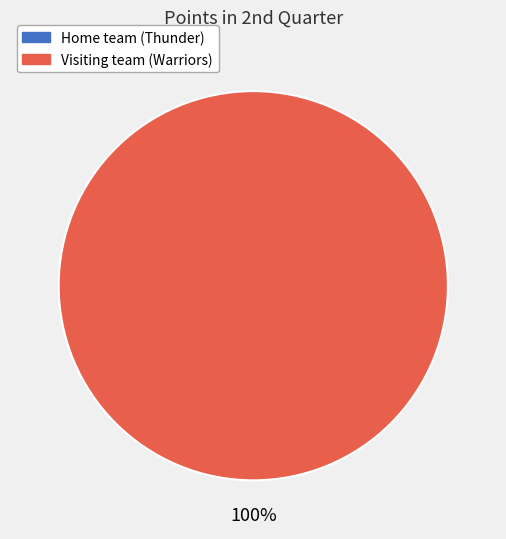

To the nearest percent, what is the difference between the largest and smallest slice percentages?

100%